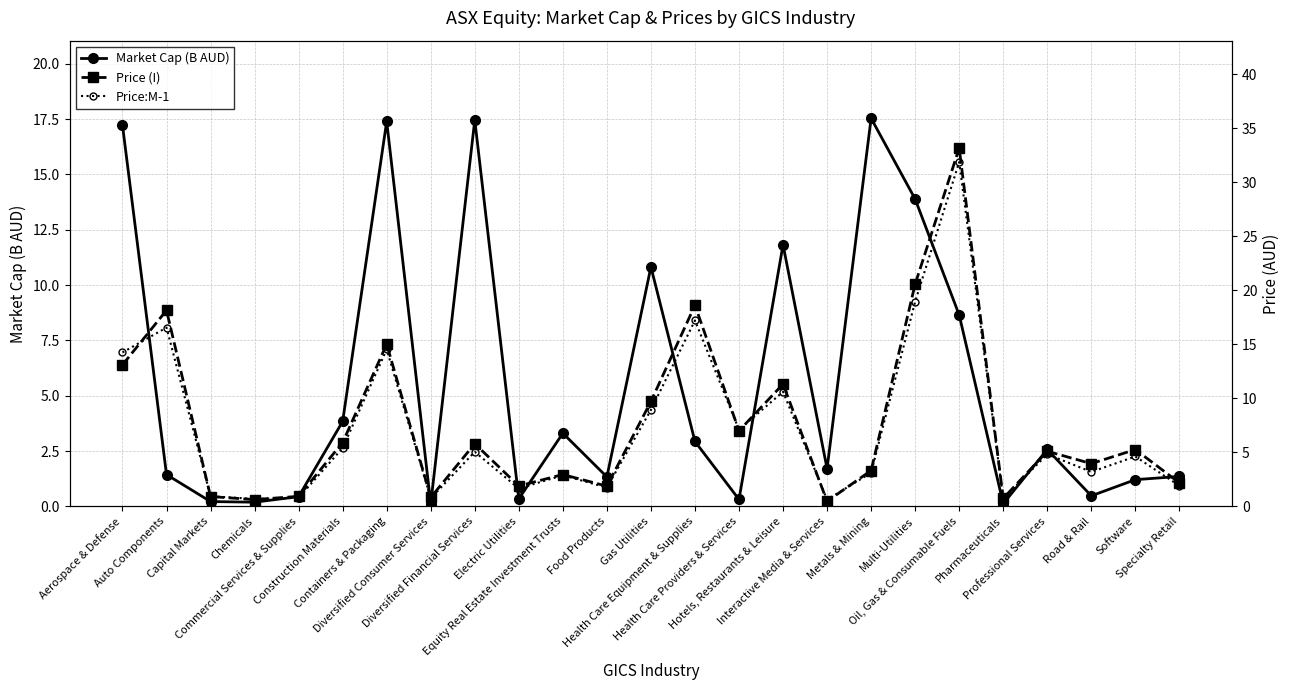

What is the difference between the maximum and minimum values in the Price (I) series?

32.7